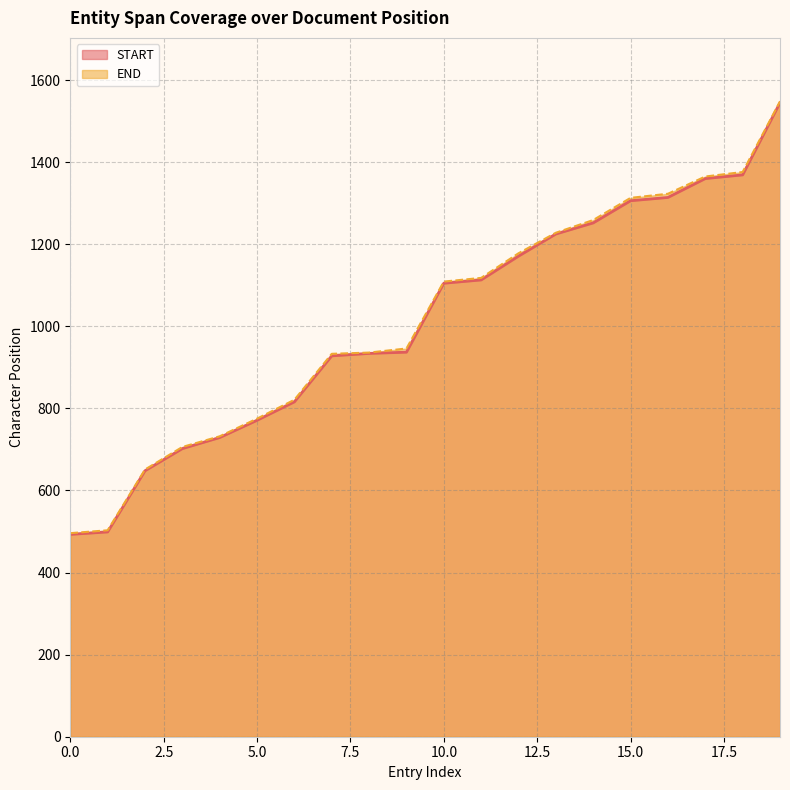

The END series shows 1323 at 16. True or false?

True